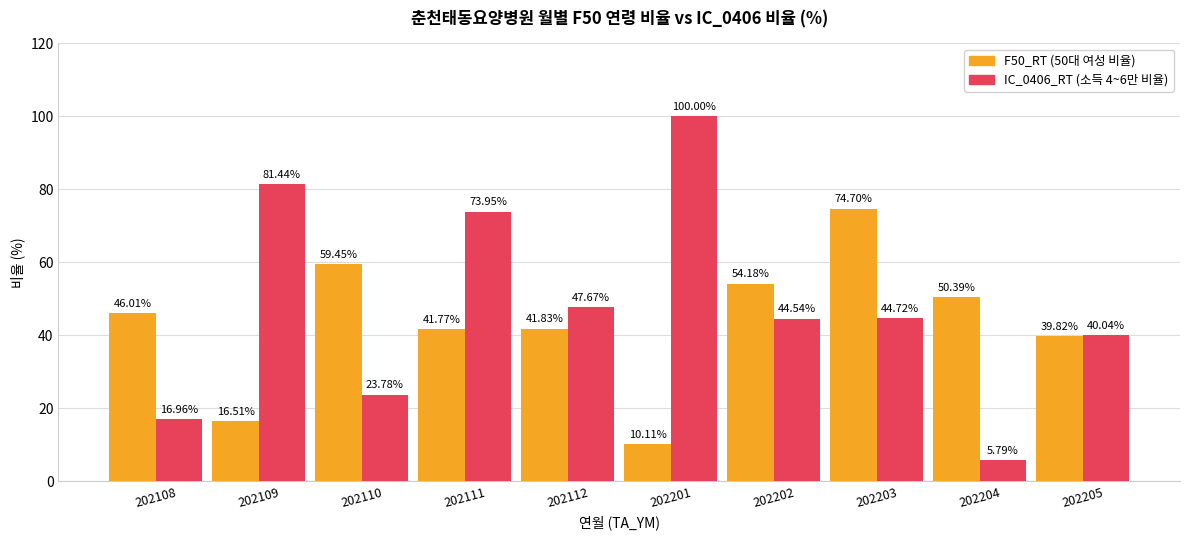

What is the spread (max minus min) of values at 202110?

35.7